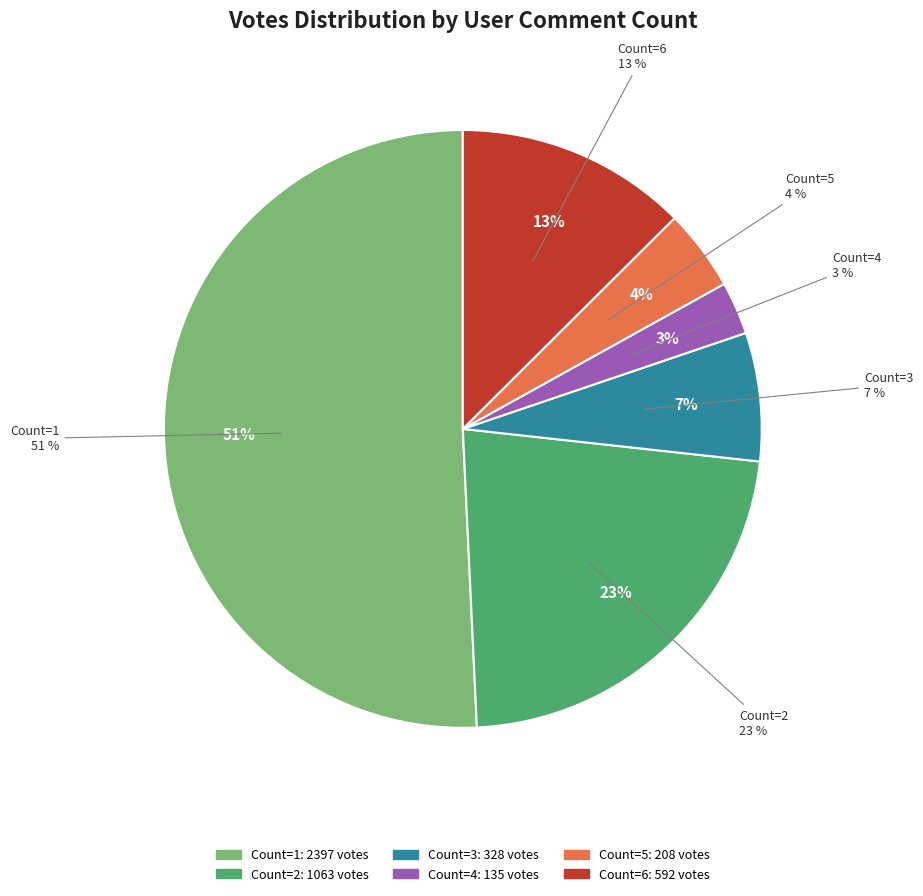

Is there any slice that represents more than half of the pie?

Yes